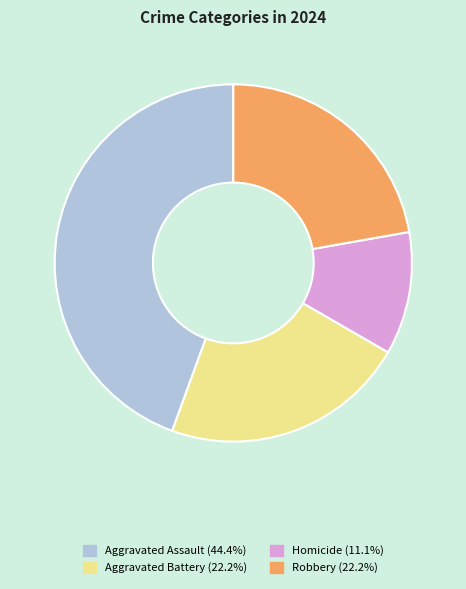

Do Homicide and Aggravated Assault together represent more than half of the pie?

Yes